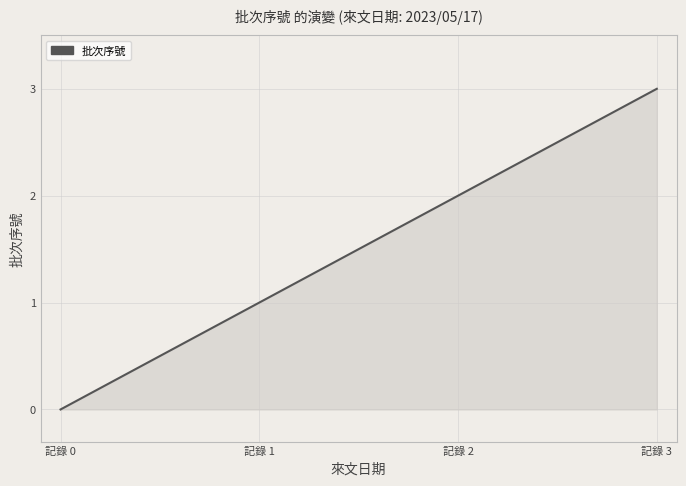

Is this an area chart (filled region under the line)?

Yes